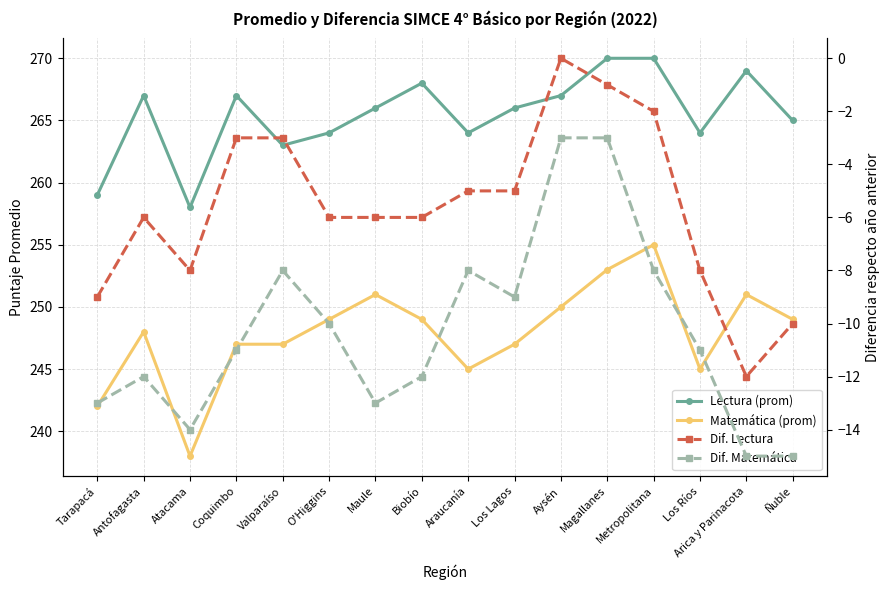

What is the label of the 4th point from the right?

Metropolitana